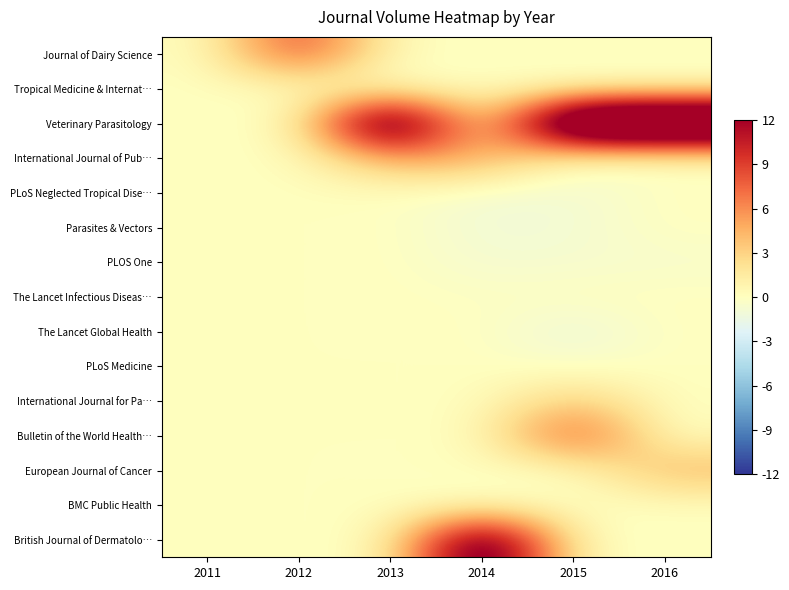

At how many categories does at least one series exceed 175?

3